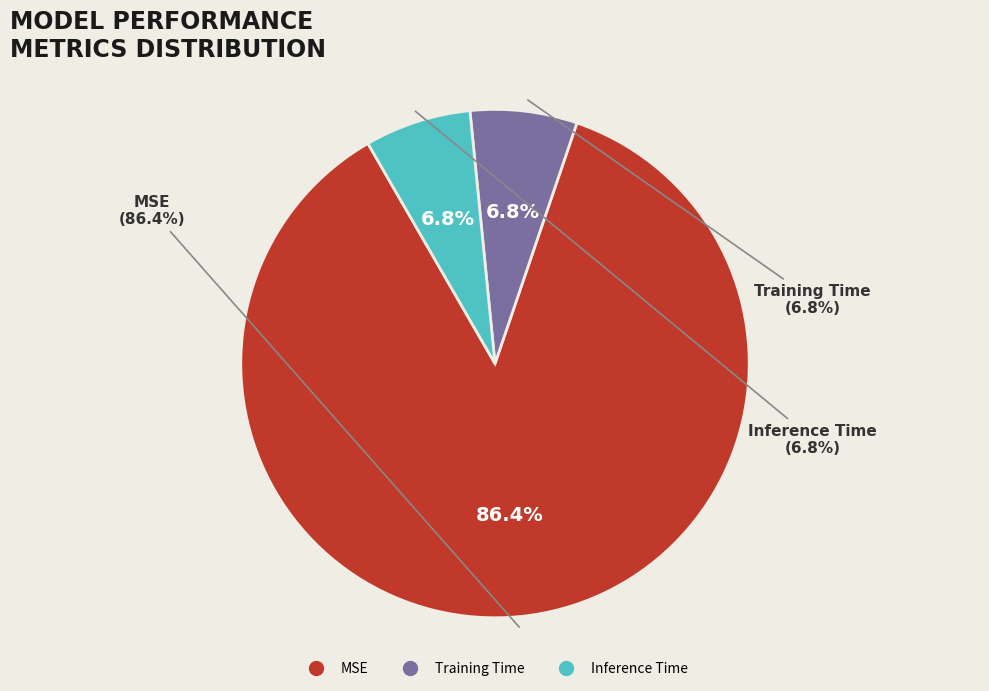

Is there a majority slice in this chart?

Yes